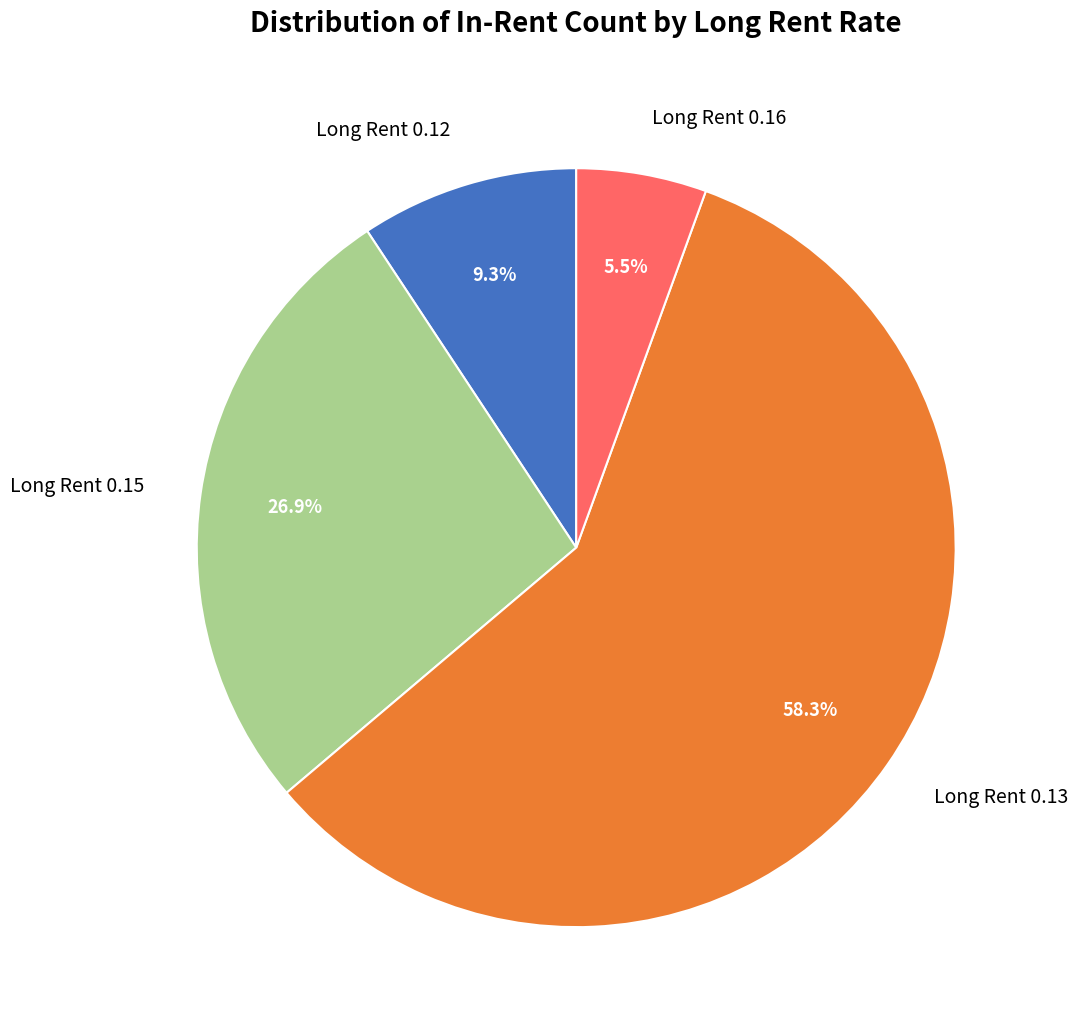

What percentage is NOT represented by Long Rent 0.13?

41.7%